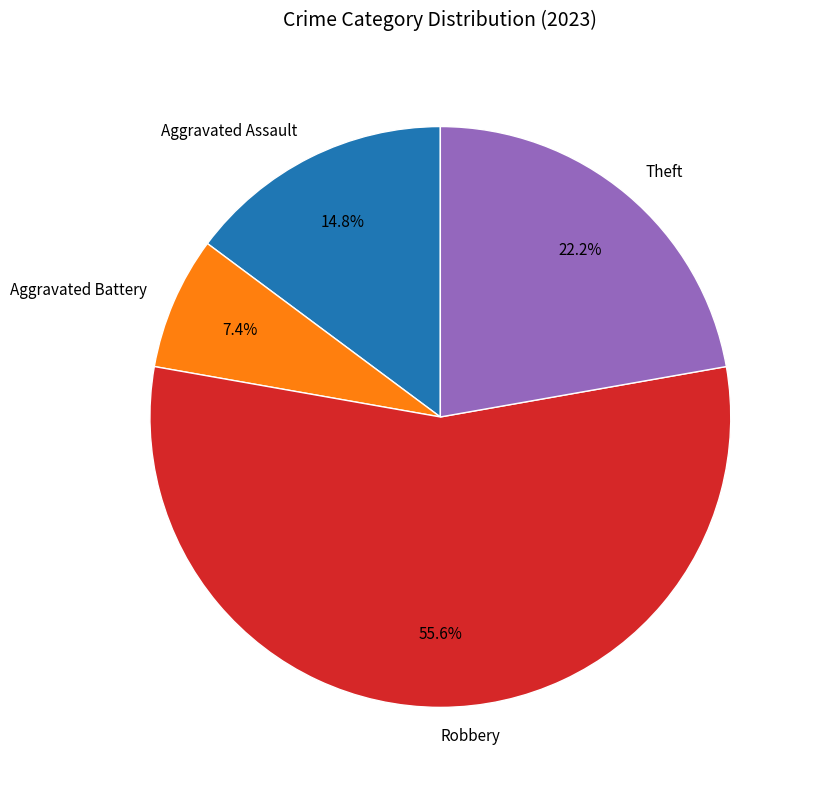

Approximately how many times larger is the value at Theft compared to Robbery?

0.4